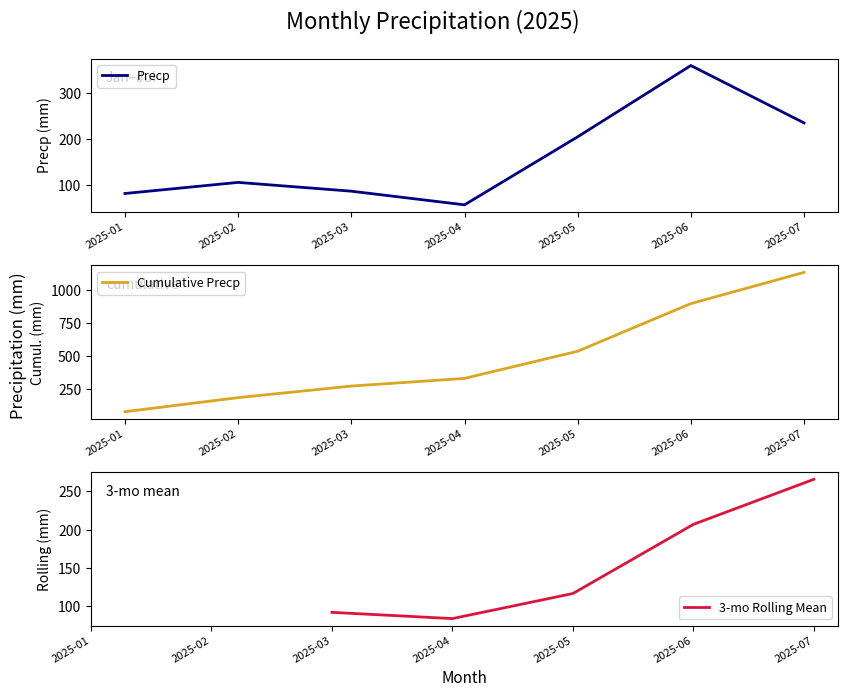

What is the sum of the Cumulative Precp values at 2025-02 and 2025-01?

270.0